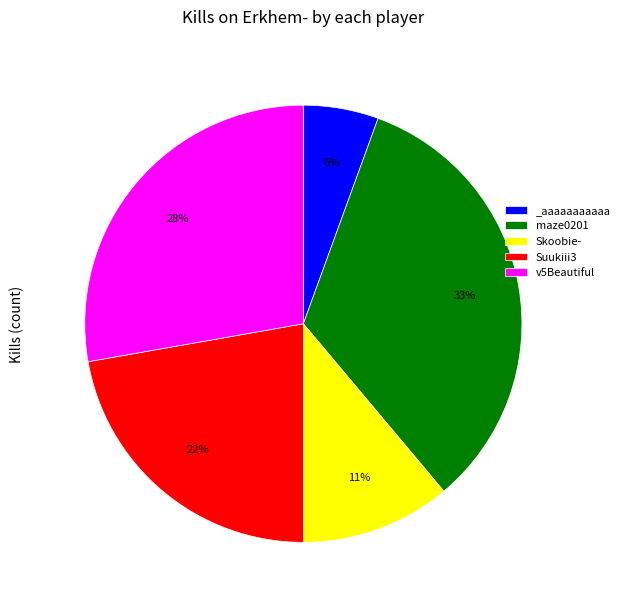

How many segments does this pie chart have?

5